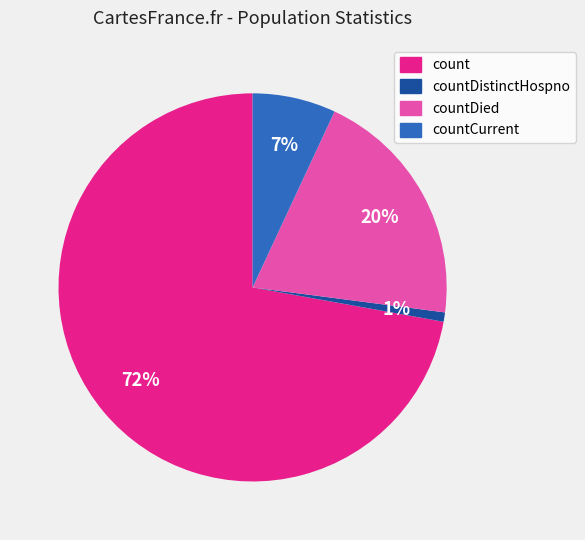

How many segments does this pie chart have?

4